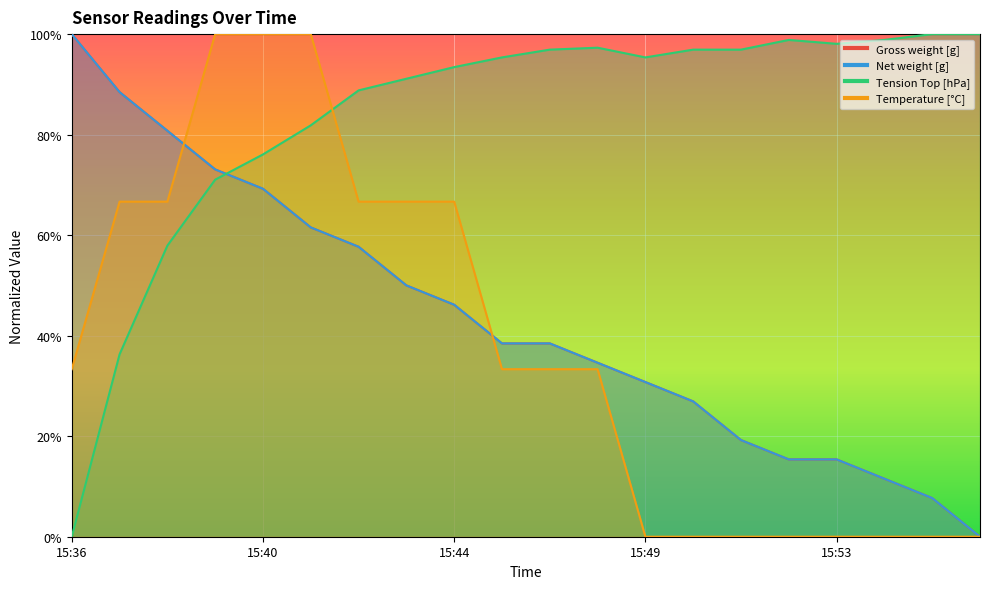

What is the difference between the maximum and minimum values in the Temperature [°C] series?

1.0